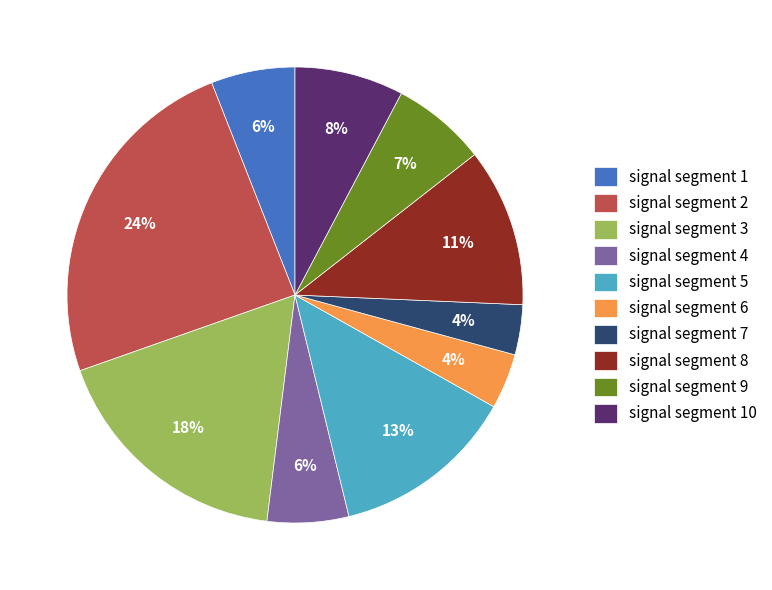

Is the sum of signal segment 10 and signal segment 9 greater than half?

No